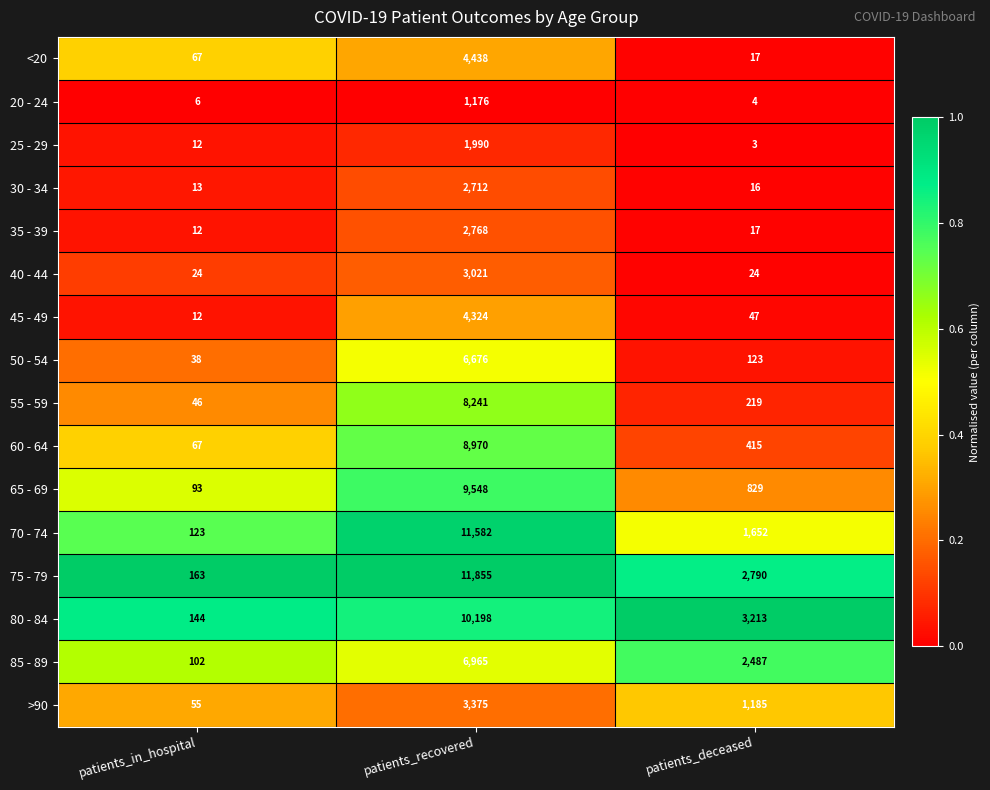

Count the number of categories in the chart.

3